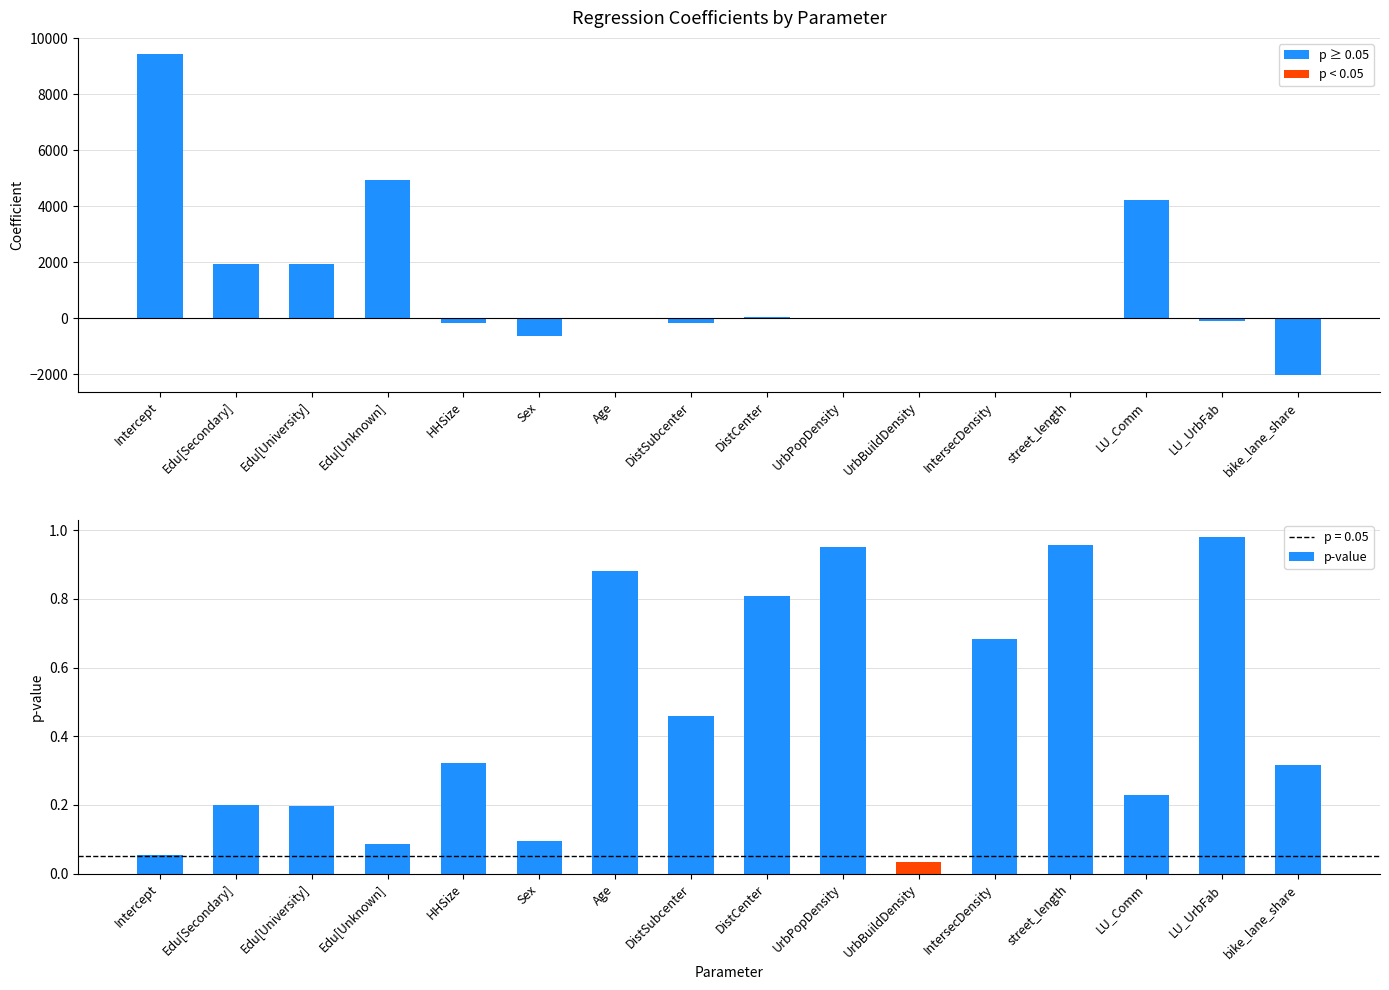

What is the difference between the coefficient values at Age and LU_UrbFab?

108.3